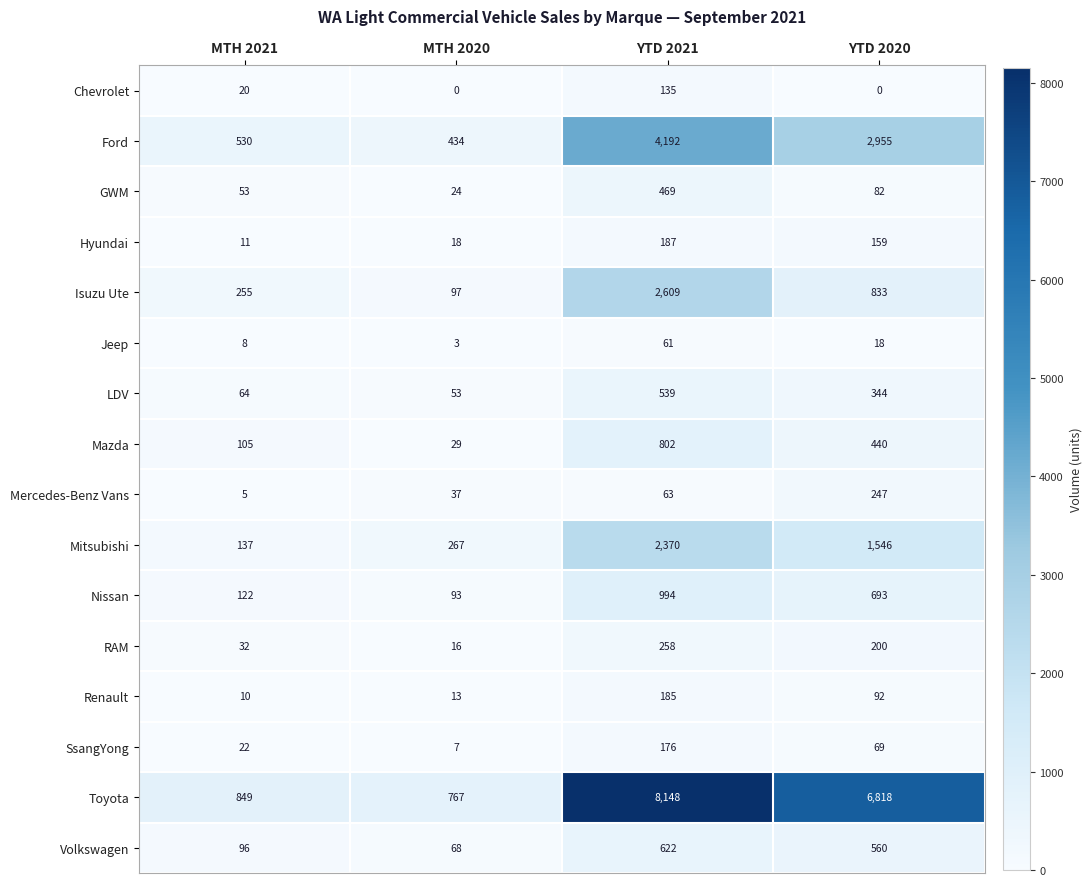

Which series has the largest range (max minus min)?

Toyota